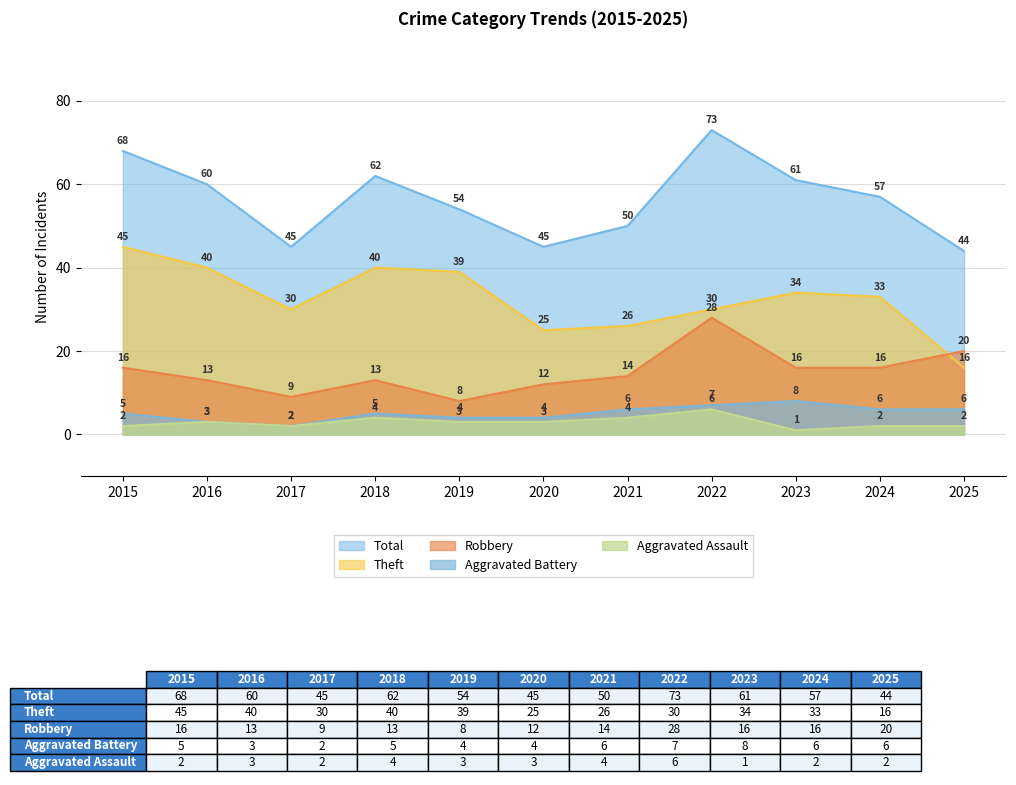

What is the maximum value shown in the chart?

73